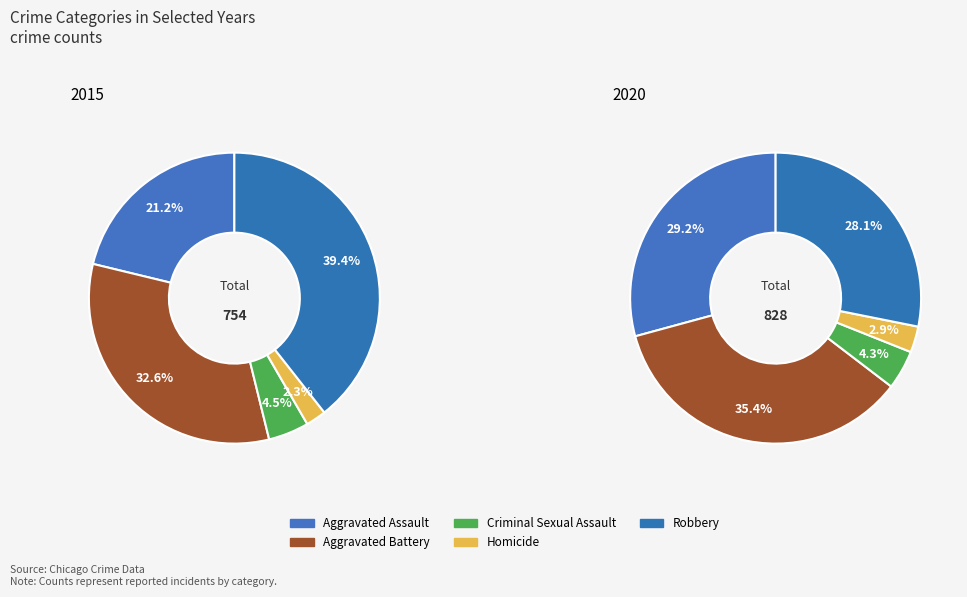

Is it true that Aggravated Assault is 29% of the pie?

True